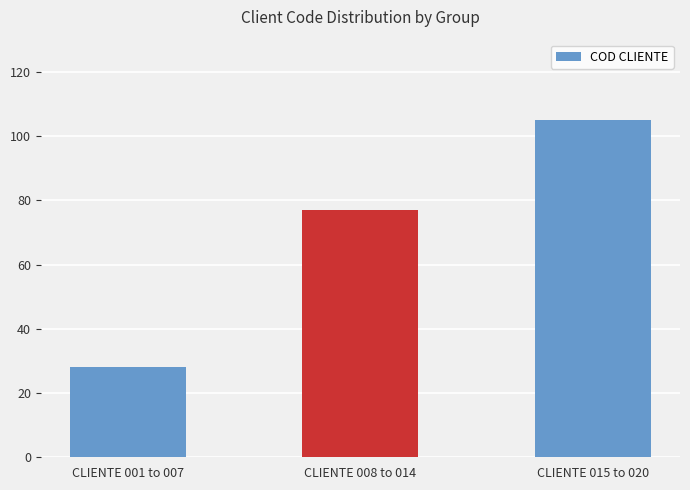

How many bars are there in total?

3